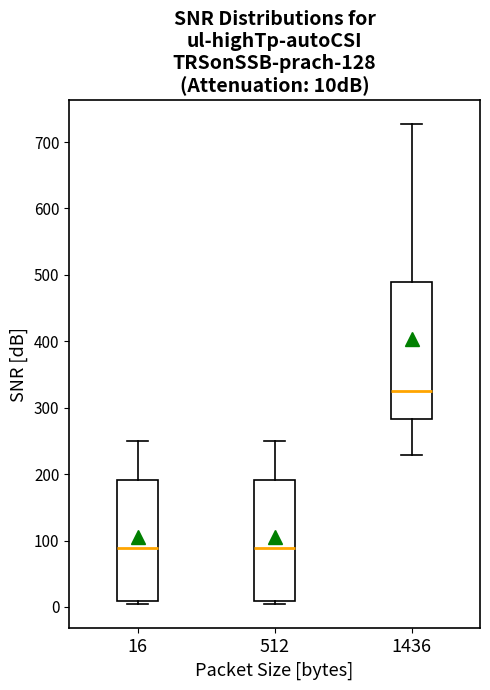

Which box's median line is the highest?

1436